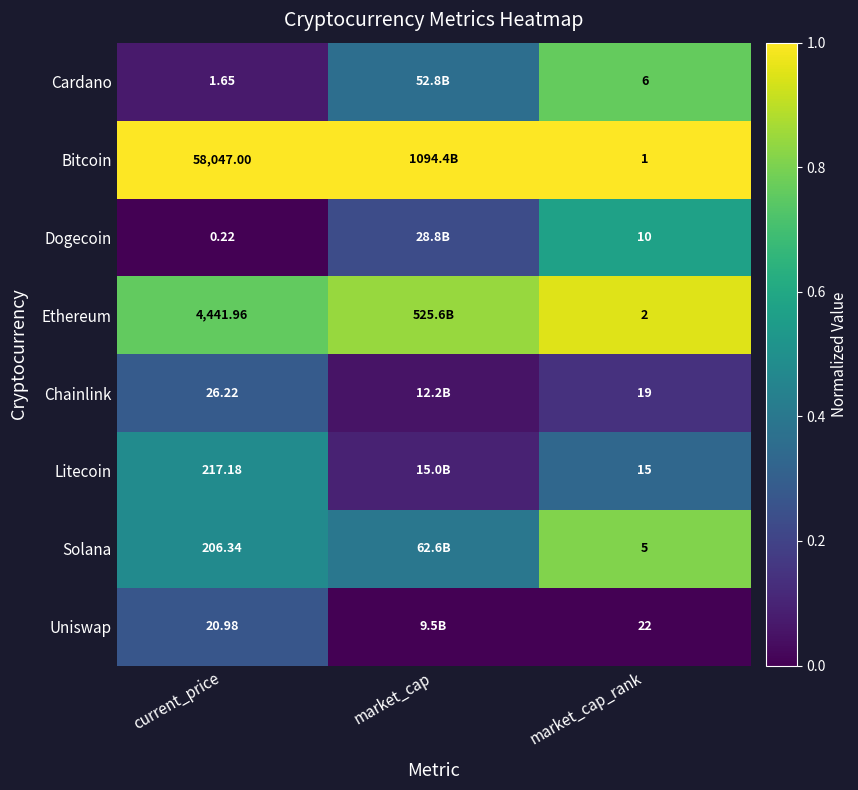

Is the value of Chainlink at current_price greater than the value of Cardano at market_cap_rank?

Yes